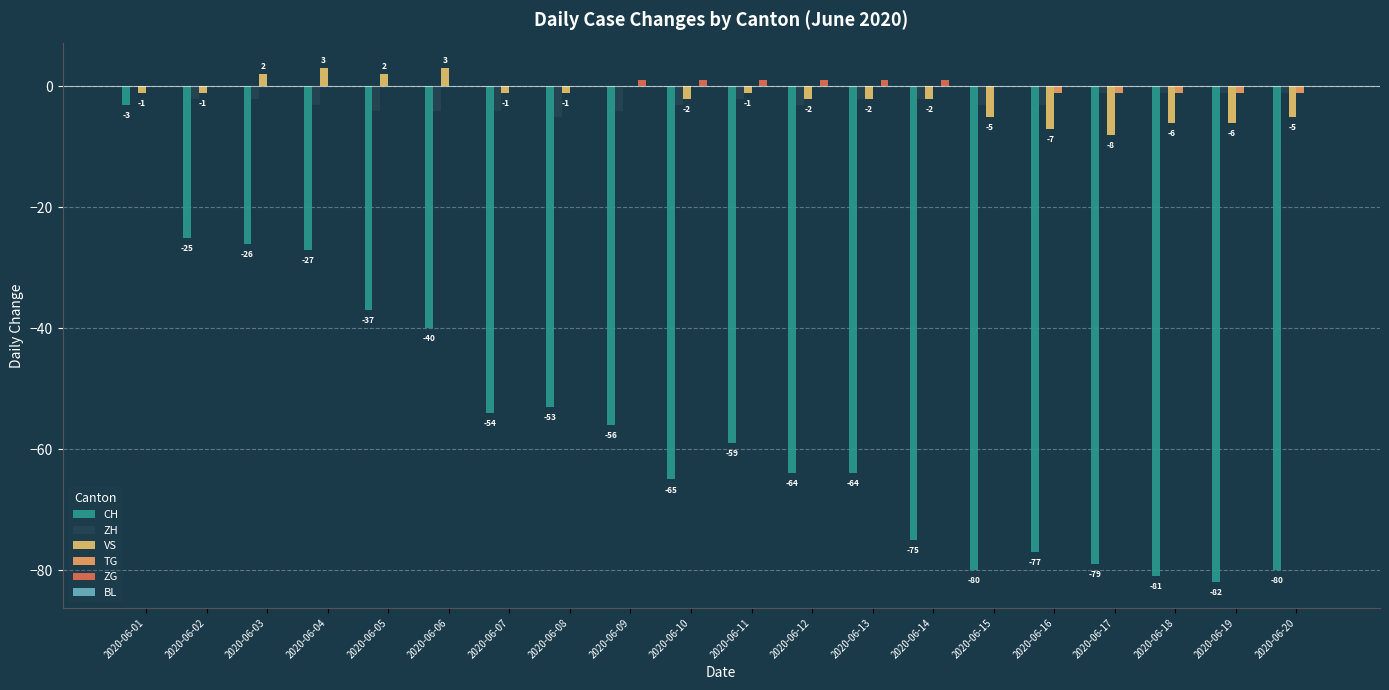

Count the number of data series in this chart.

5